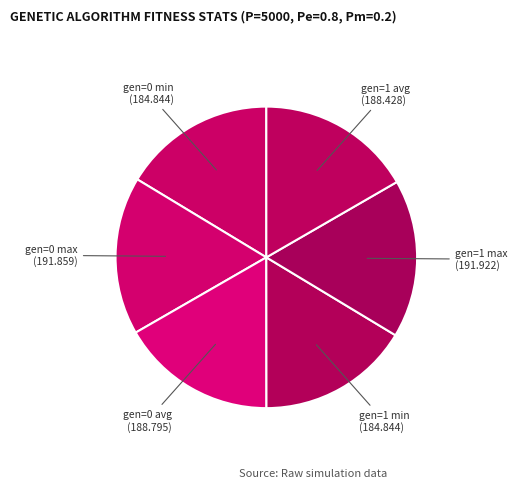

Count the number of slices in the pie.

6